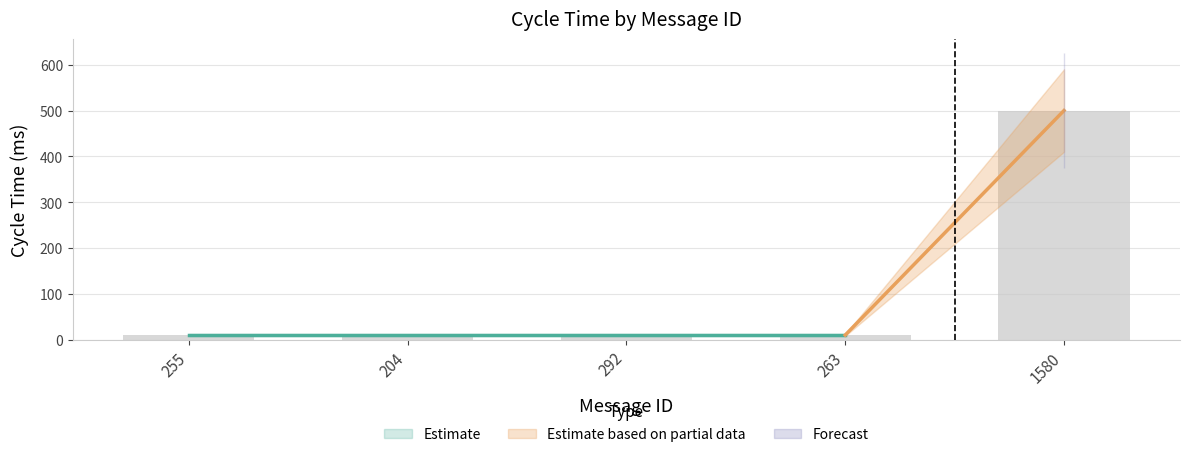

Which category has the highest value across all series?

1580